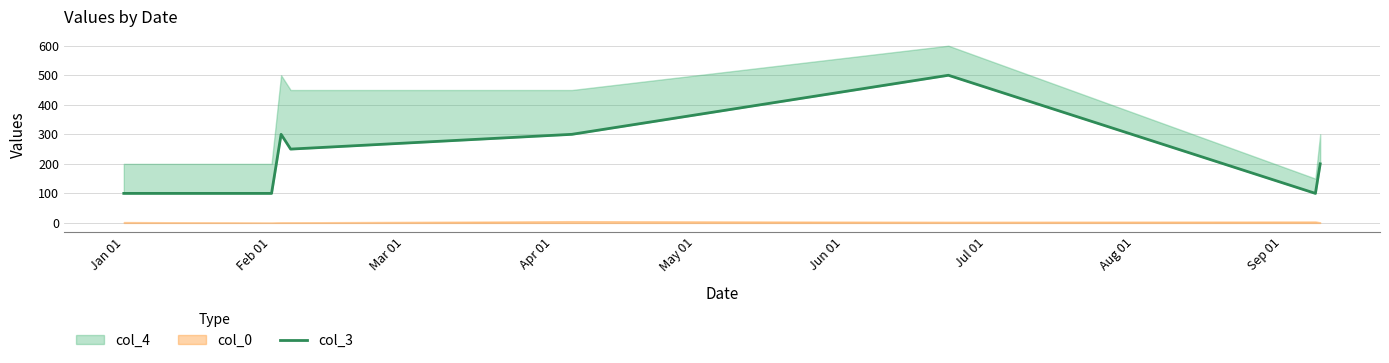

Count the number of categories in the chart.

8